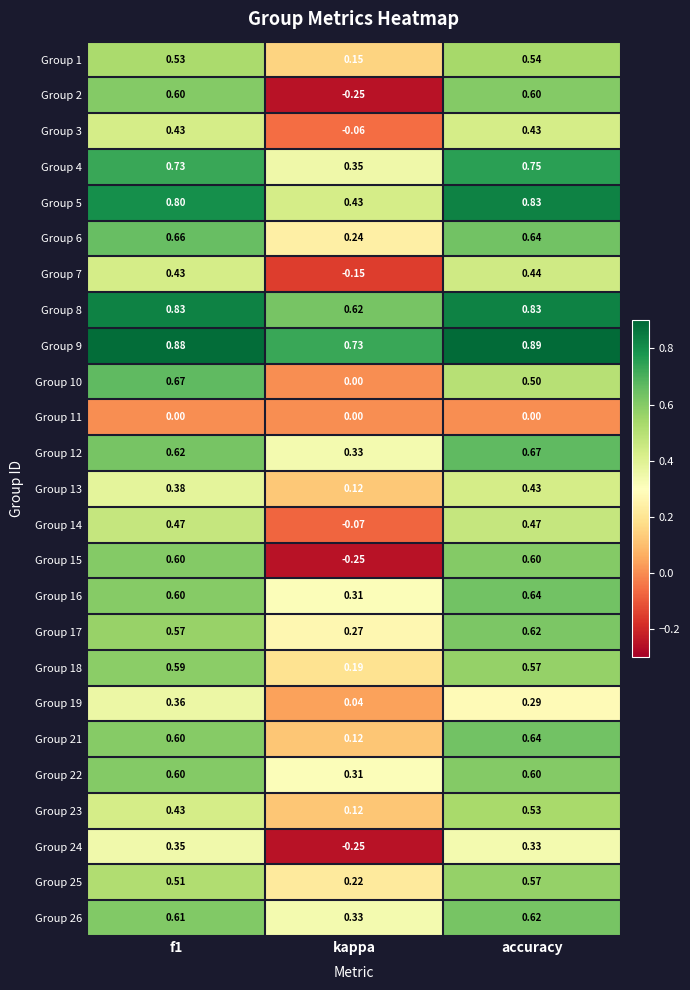

Is the value of Group 22 at f1 greater than the value of Group 15 at kappa?

Yes